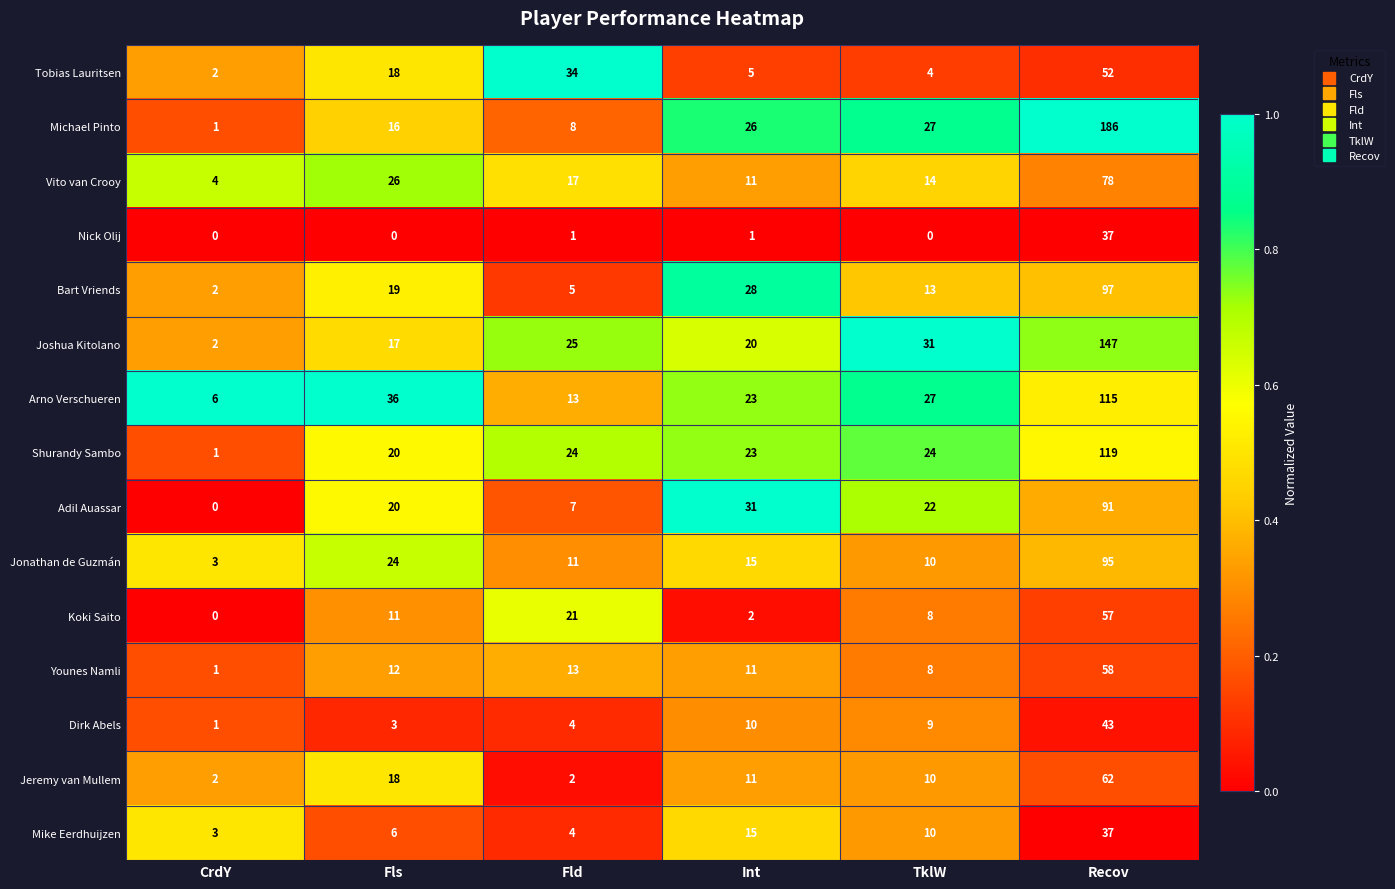

At which label does Tobias Lauritsen reach its minimum?

CrdY